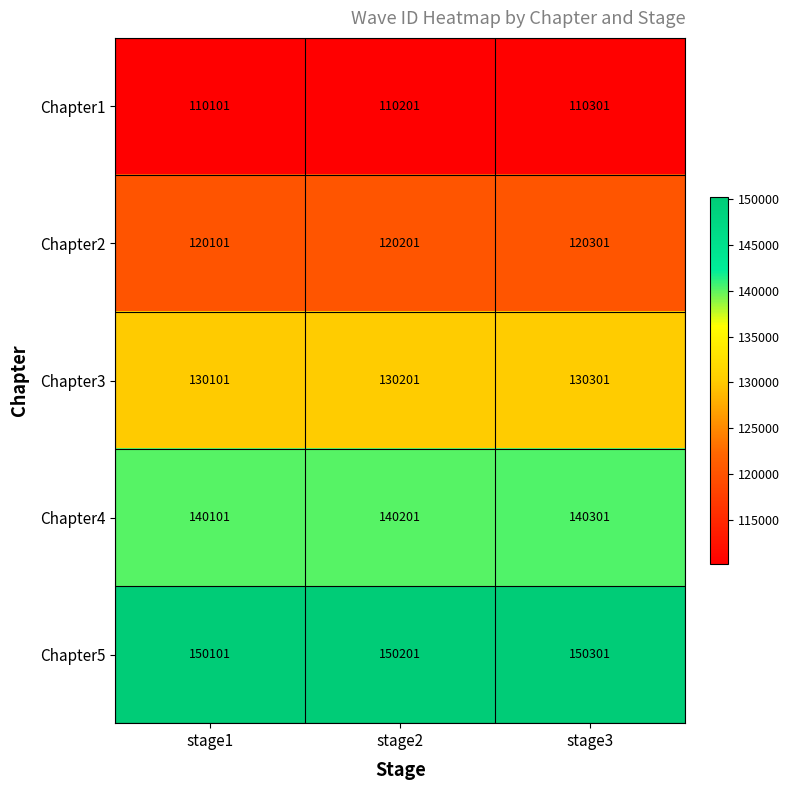

Which series has the largest total across all categories?

Chapter5